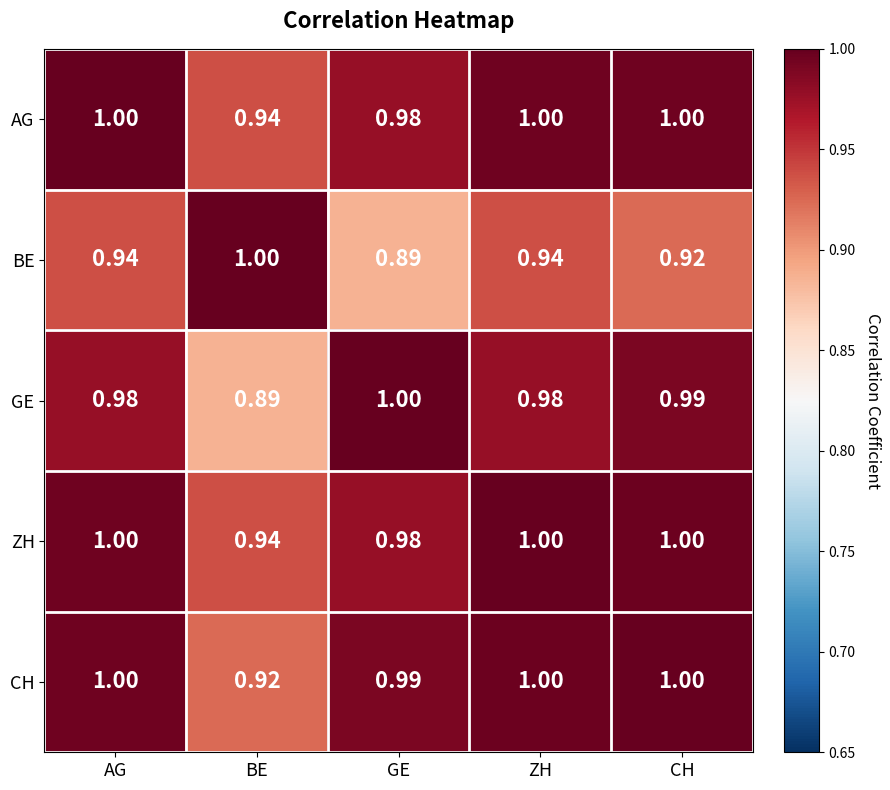

At which label does AG reach its minimum?

BE